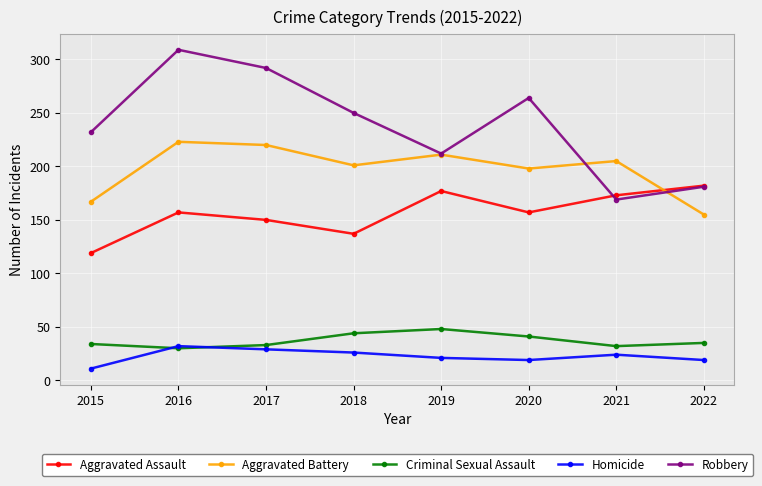

What is the average value of the Criminal Sexual Assault series?

37